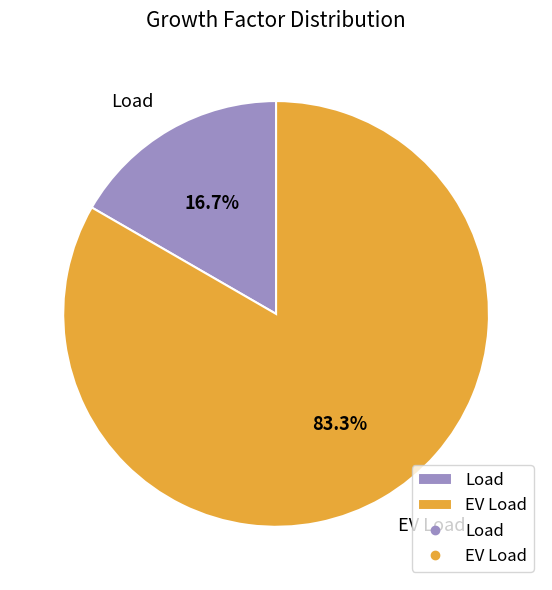

To the nearest percent, what portion does EV Load represent?

83%